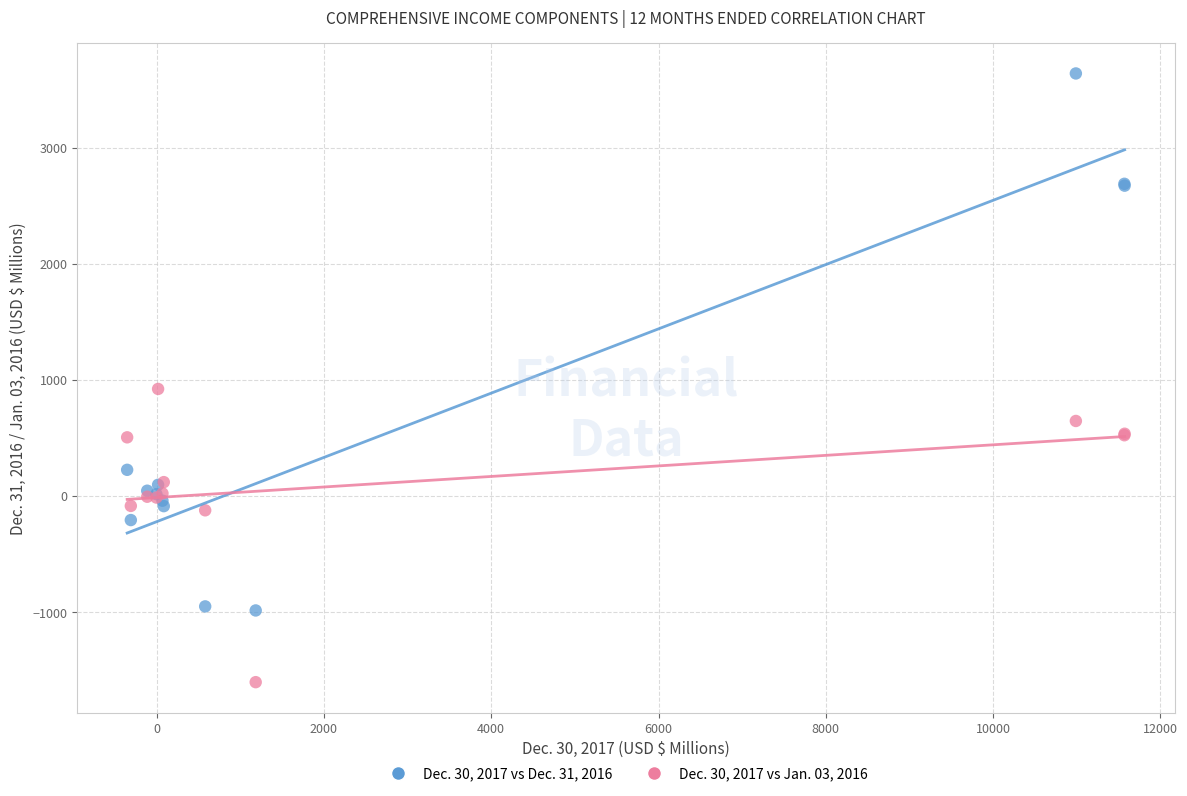

Across all series, what Y value is closest to 1019?

923